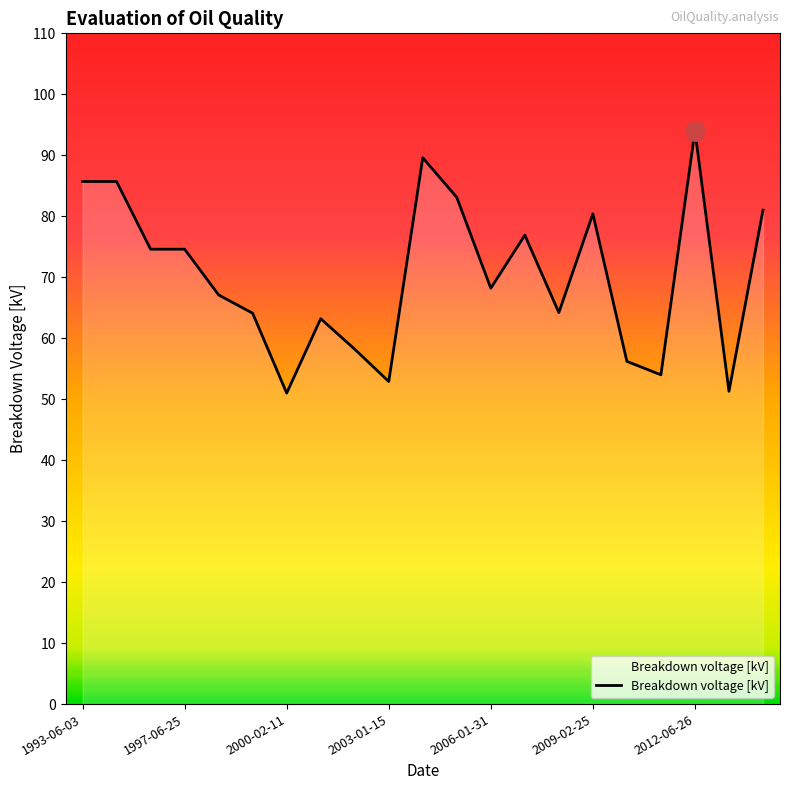

What is the minimum value shown in the chart?

51.0